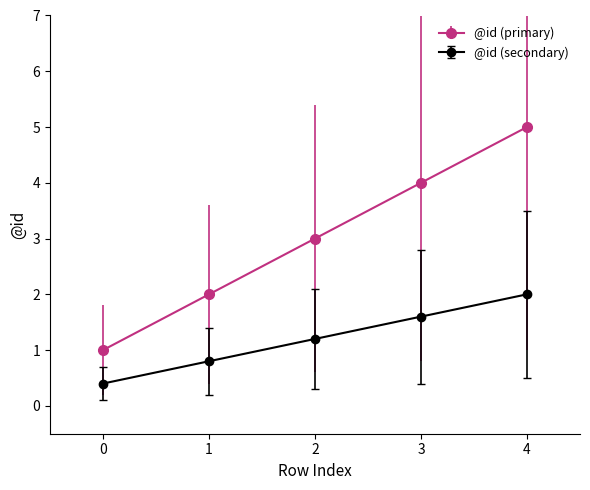

Is it true that @id (primary) equals 1.4 at 0?

False